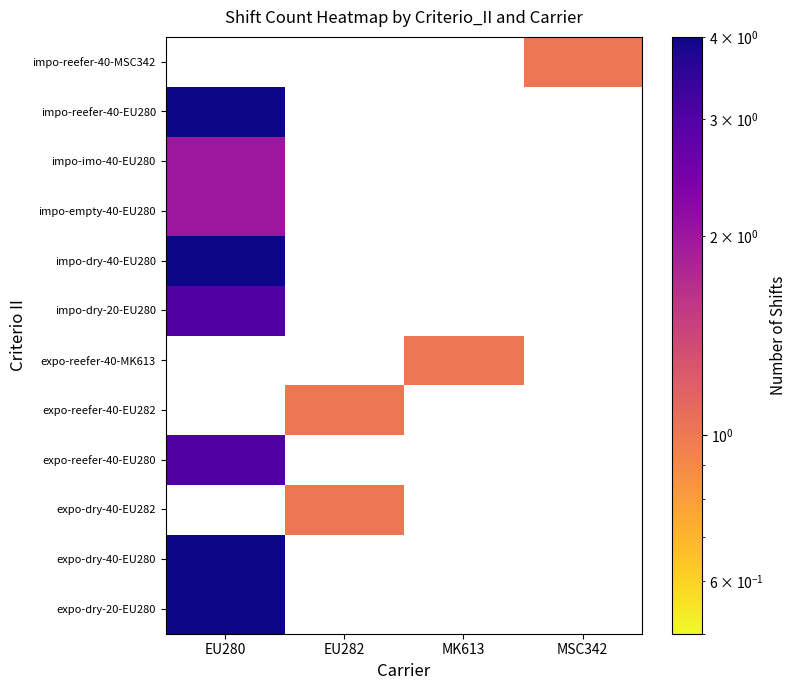

Which category has the highest value in the impo-dry-40-EU280 series?

EU280